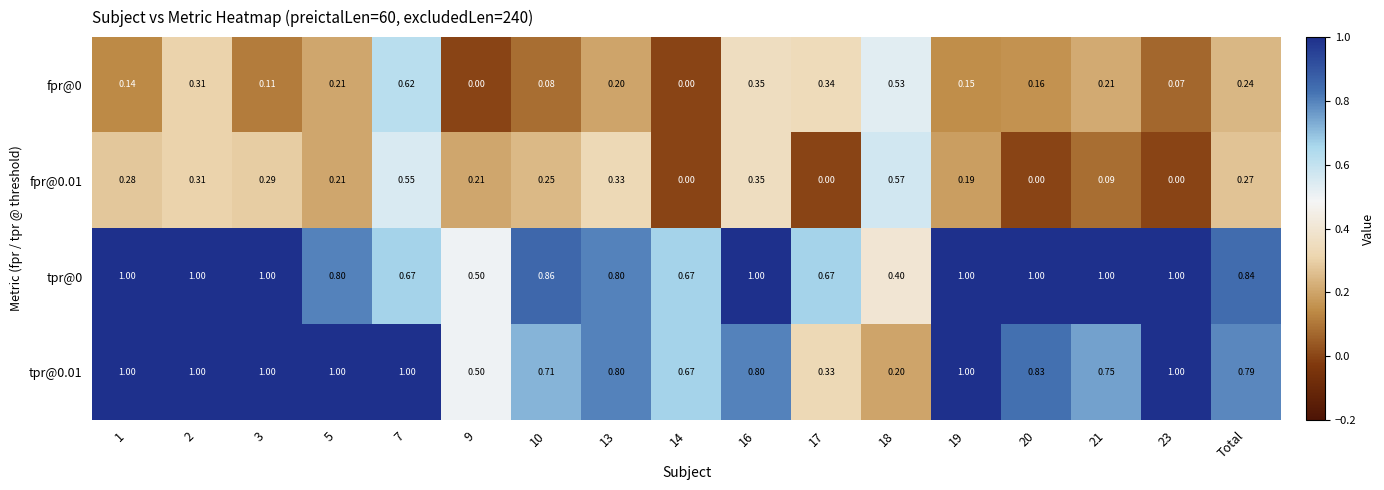

Is the value of tpr@0 at 10 greater than the value of fpr@0 at 1?

Yes